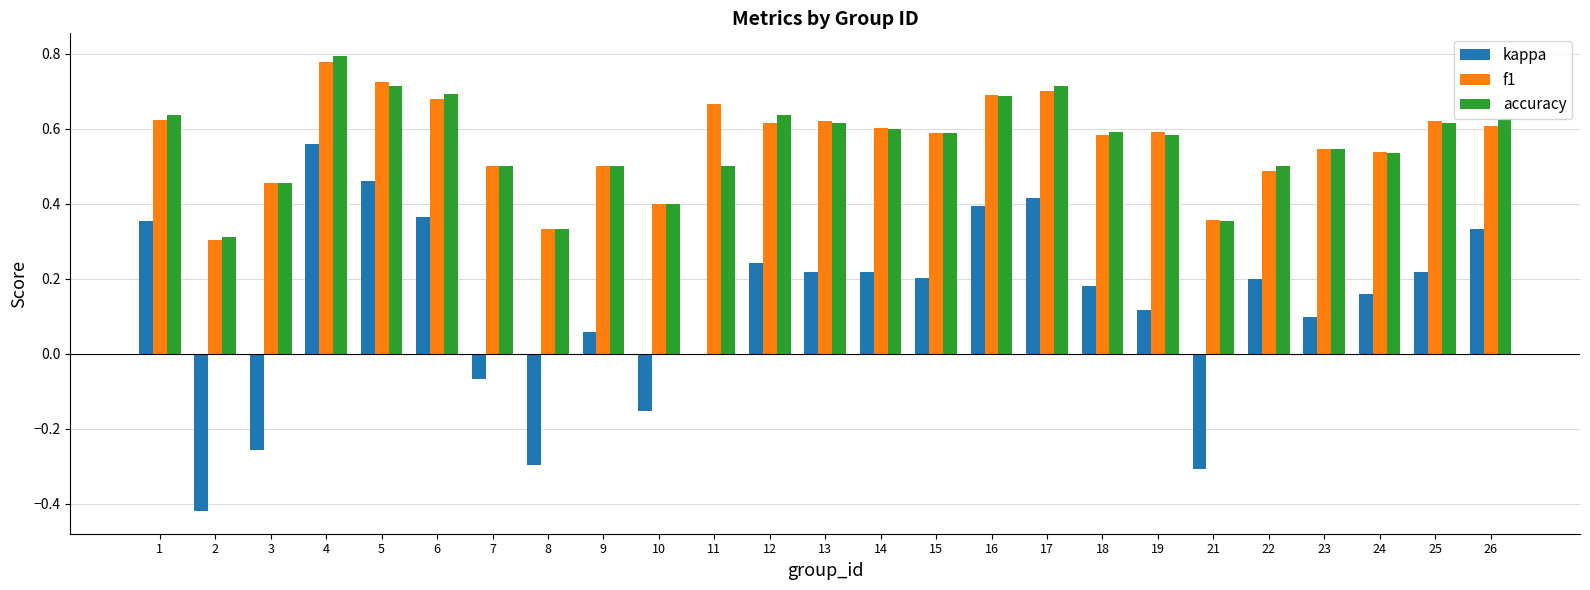

The accuracy series shows 0.3 at 2. True or false?

True